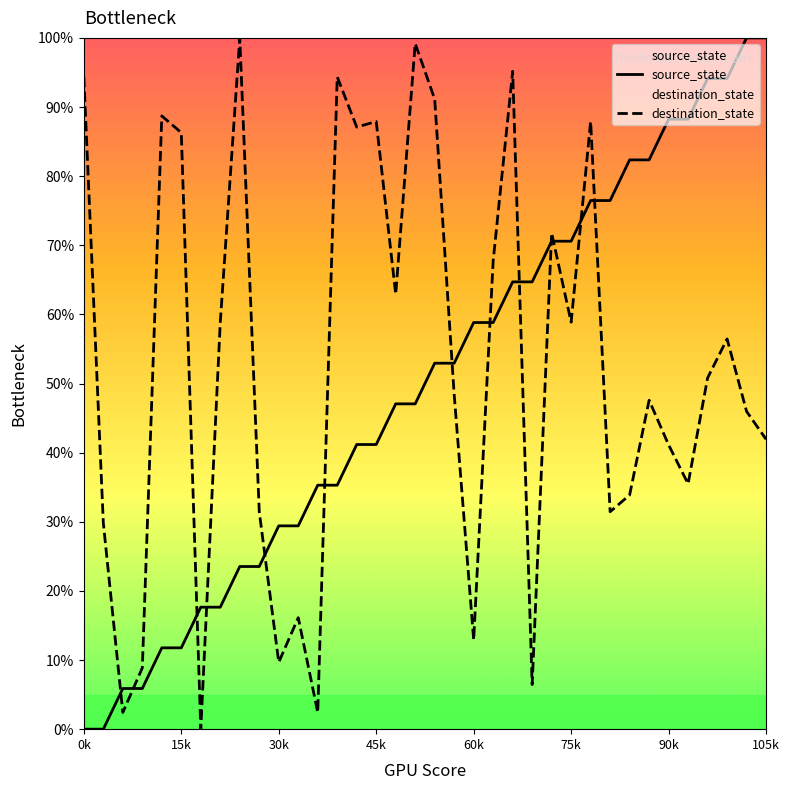

Reading left to right, transcribe all the data shown in this chart.

source_state: 0.0	0.0	5.9	5.9	11.8	11.8	17.6	17.6	23.5	23.5	29.4	29.4	35.3	35.3	41.2	41.2	47.1	47.1	52.9	52.9	58.8	58.8	64.7	64.7	70.6	70.6	76.5	76.5	82.4	82.4	88.2	88.2	94.1	94.1	100.0	100.0
destination_state: 94.4	29.8	2.4	8.9	88.7	86.3	0.0	58.9	100.0	31.5	9.7	16.1	2.4	94.4	87.1	87.9	62.9	99.2	91.1	48.4	12.9	67.7	95.2	6.5	71.8	58.9	87.9	31.5	33.9	47.6	41.1	35.5	50.8	56.5	46.0	41.9